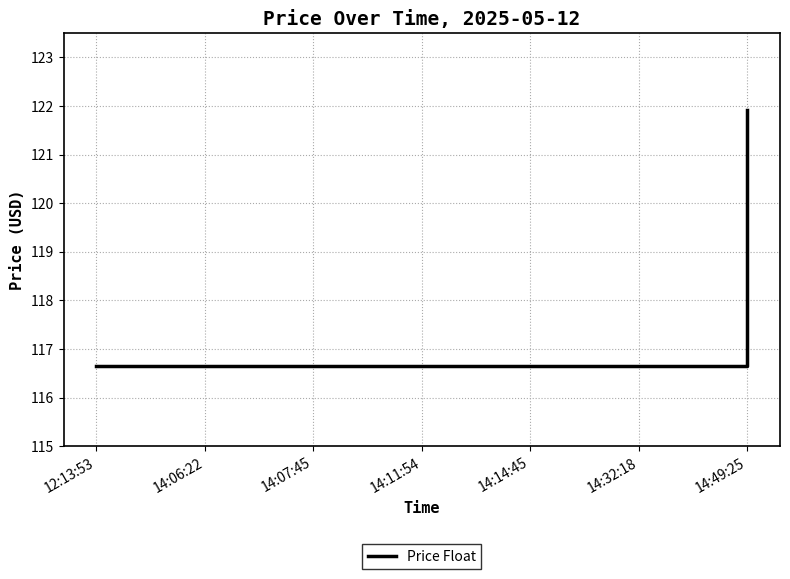

Approximately how many times larger is the value at 14:06:22 compared to 14:14:45?

1.0